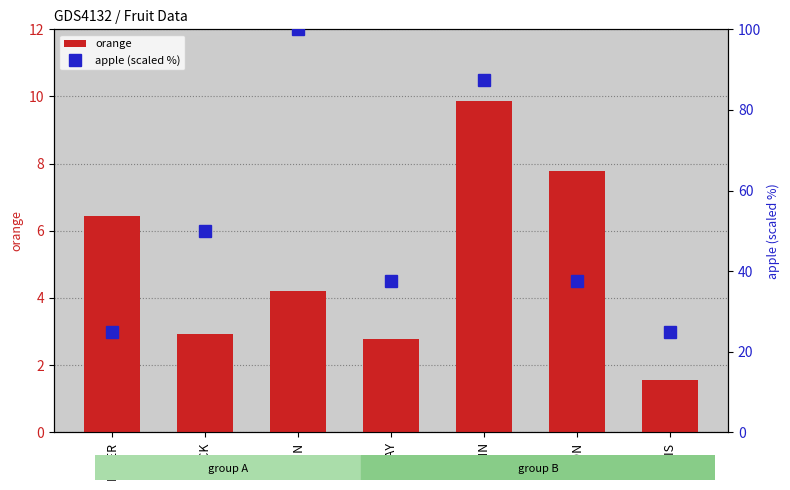

At which category does the chart reach its peak across all series?

EELIN